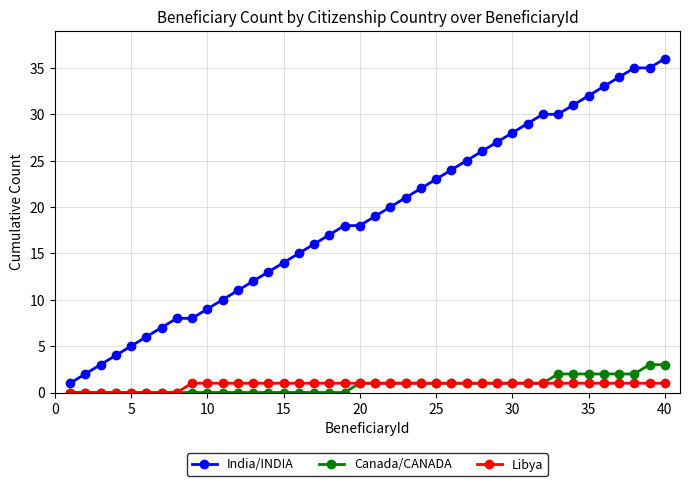

Which series has the largest range (max minus min)?

India/INDIA